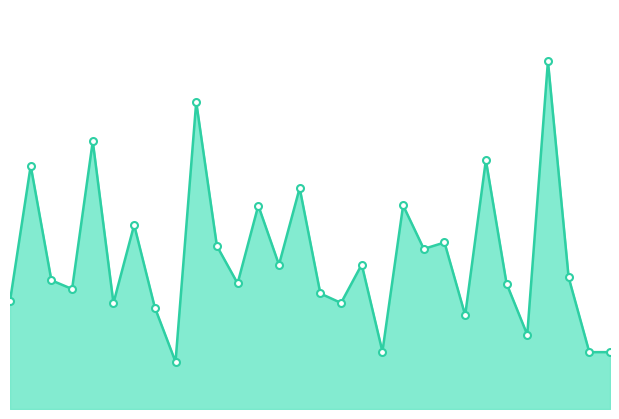

The chart shows a value of 4695 at 0. True or false?

False